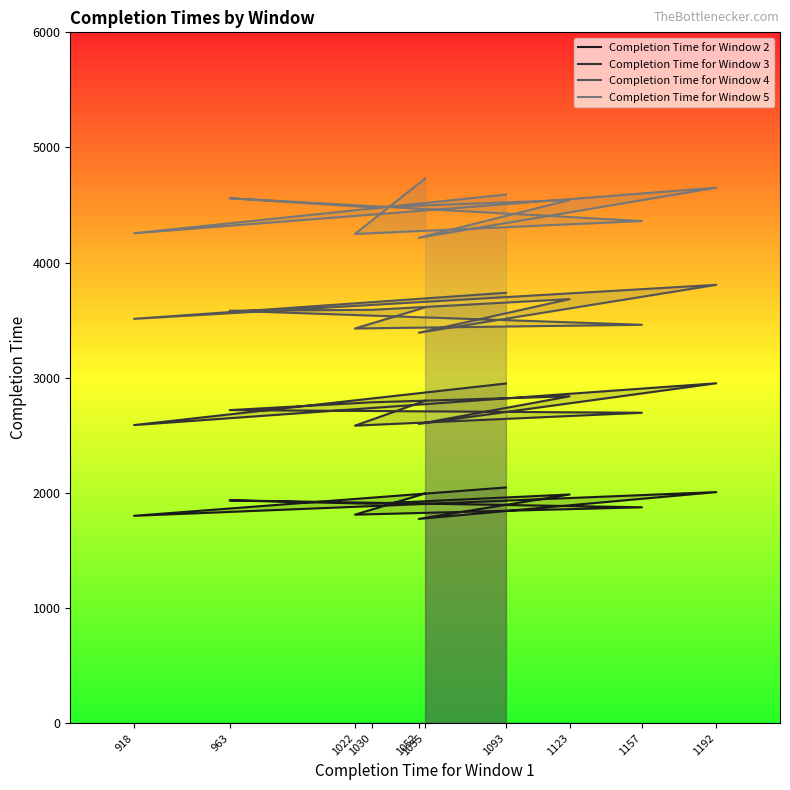

What is the difference between the second highest and minimum values in the Completion Time for Window 5 series?

435